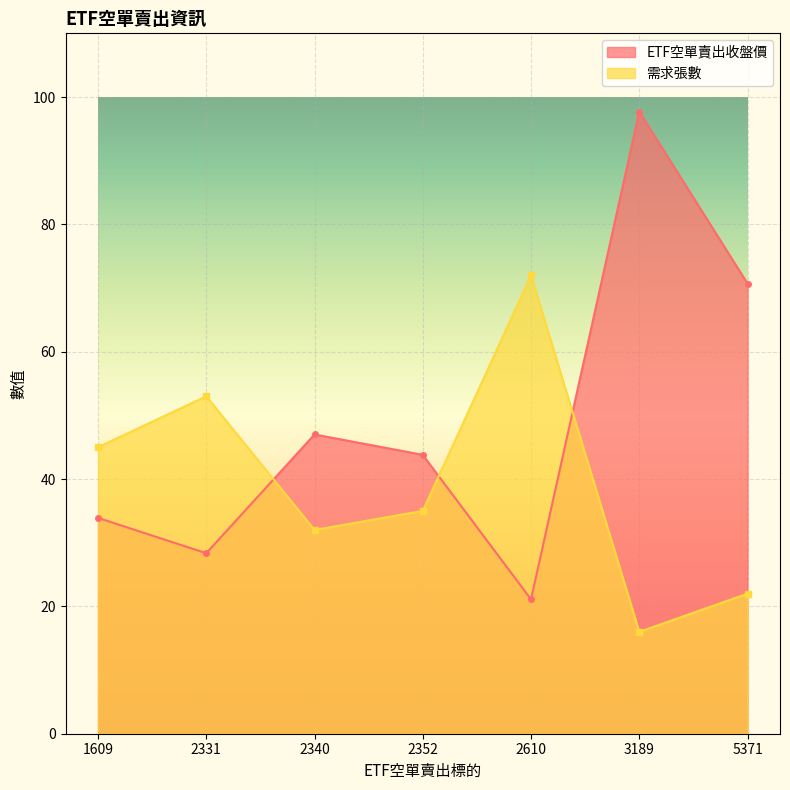

Reading left to right, what are all the values shown in this chart?

ETF空單賣出收盤價: 33.9	28.4	47.0	43.8	21.1	97.7	70.7
需求張數: 45.0	53.0	32.0	35.0	72.0	16.0	22.0